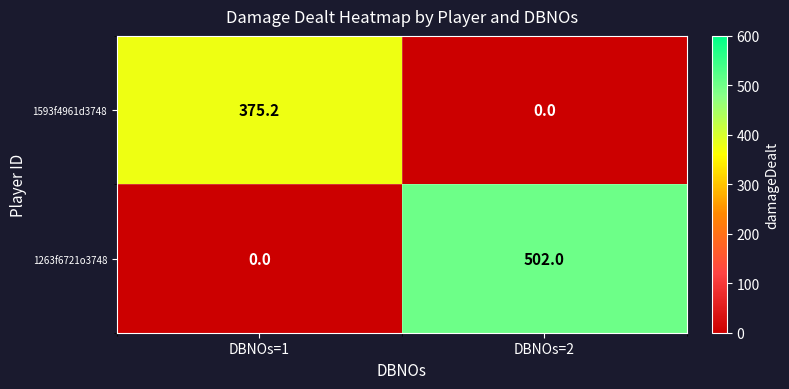

Reading left to right, what are all the values shown in this chart?

1593f4961d3748: DBNOs=1=375.2	DBNOs=2=0.0
1263f6721o3748: DBNOs=1=0.0	DBNOs=2=502.0